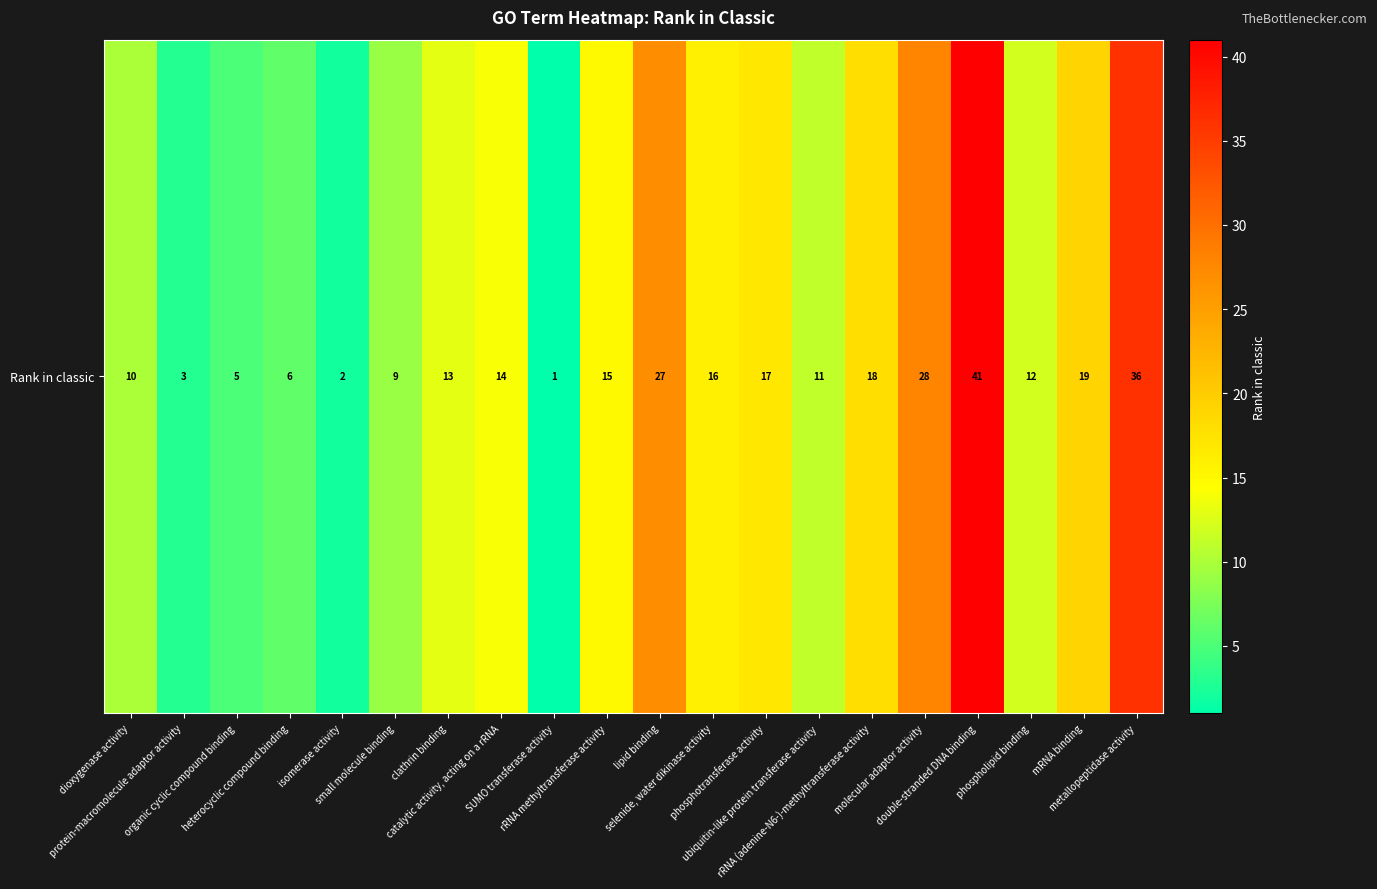

What is the difference between the second highest and minimum values?

35